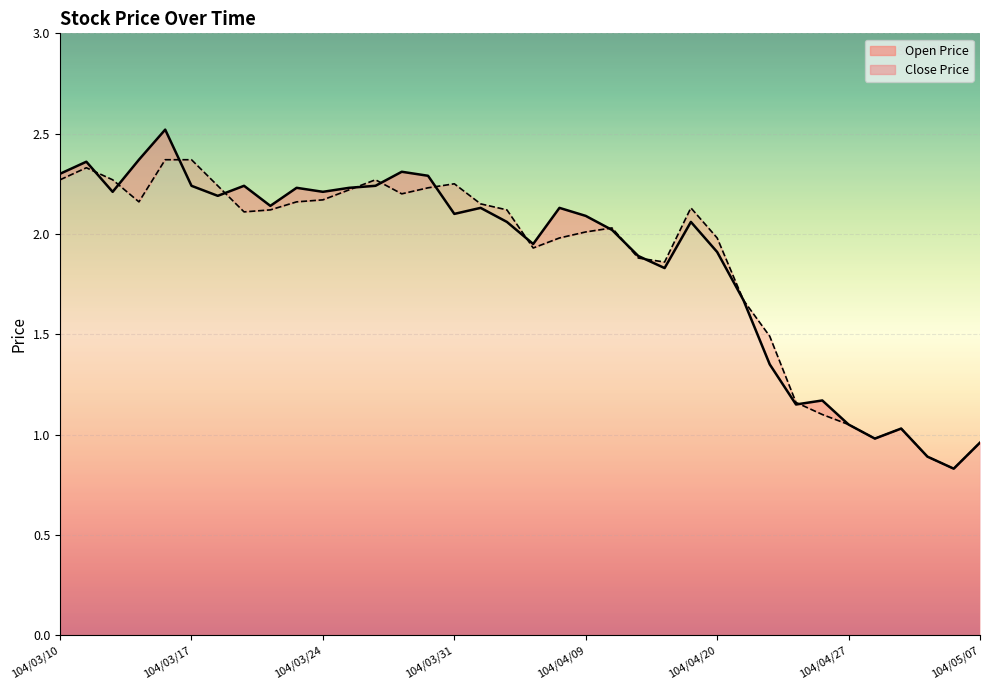

Between which two adjacent categories do Open Price and Close Price first intersect?

104/03/11 and 104/03/12